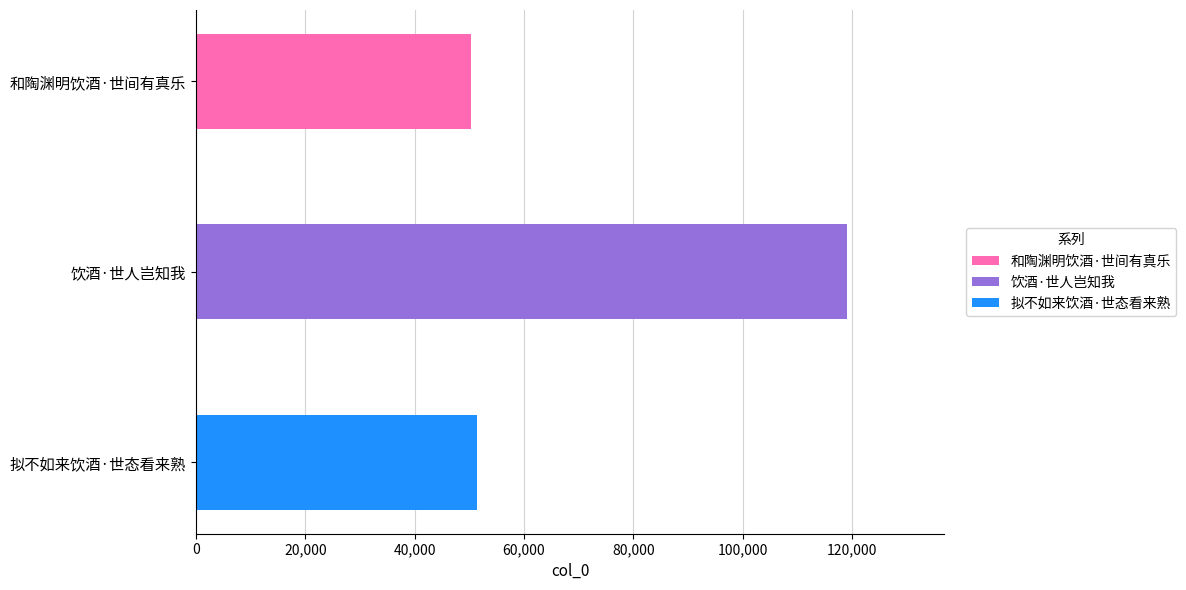

The chart shows a value of 168803 at 饮酒·世人岂知我. True or false?

False